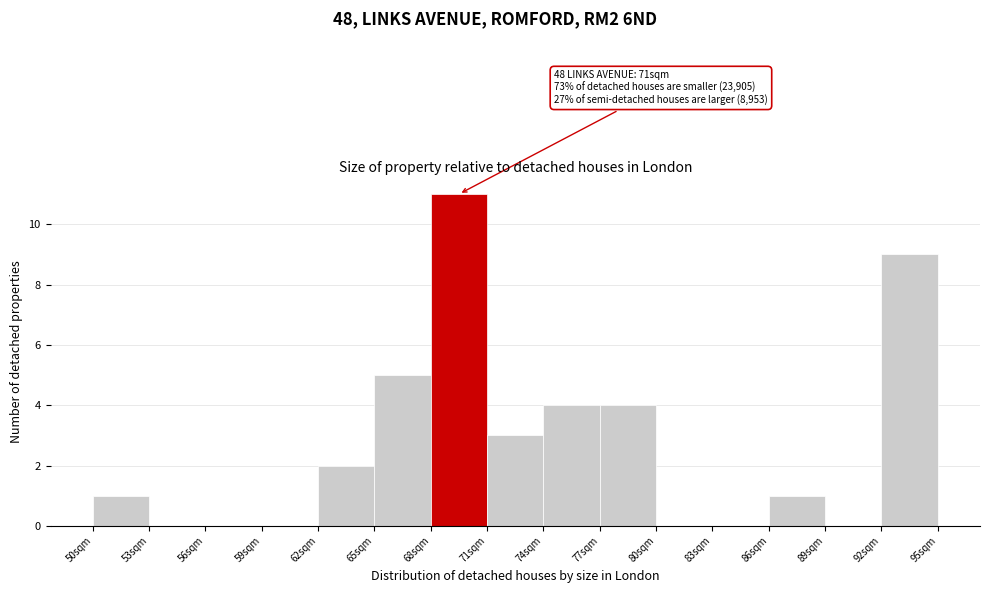

Over which range of the x-axis is the bar tallest?

68.0 to 71.0